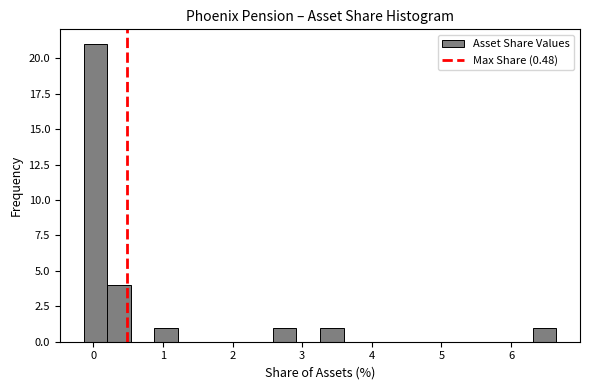

Around what value on the x-axis is the tallest bar? Give the approximate position of its centre, as read against the axis.

0.0